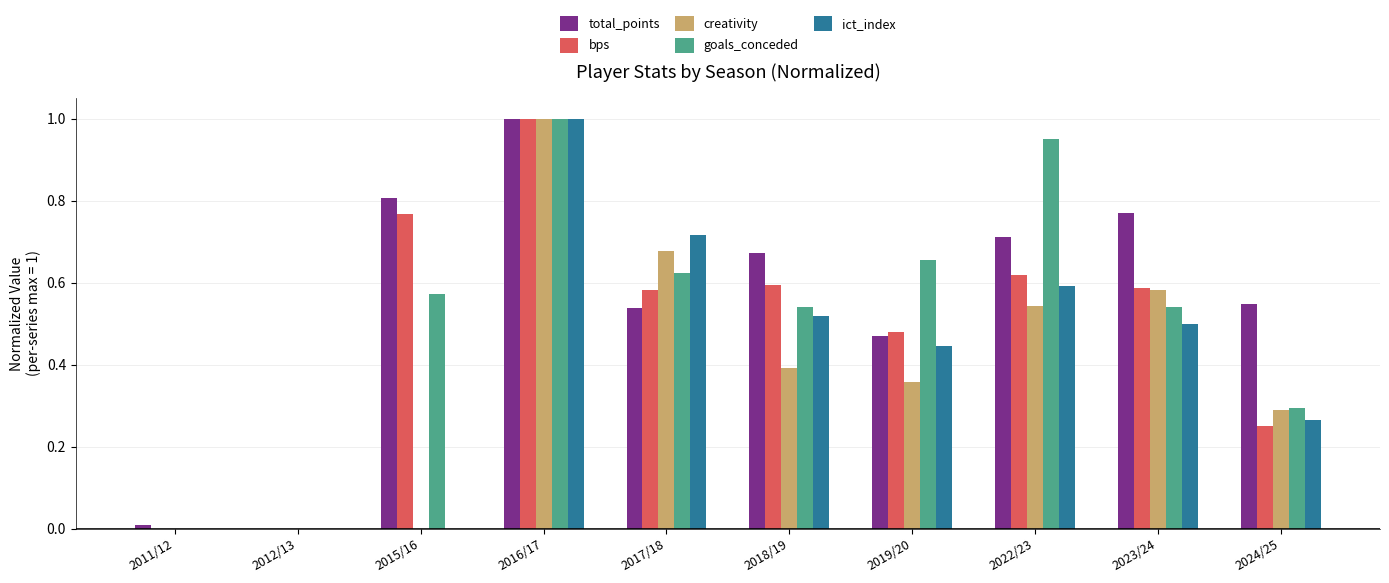

Which category has the highest value in the goals_conceded series?

2016/17